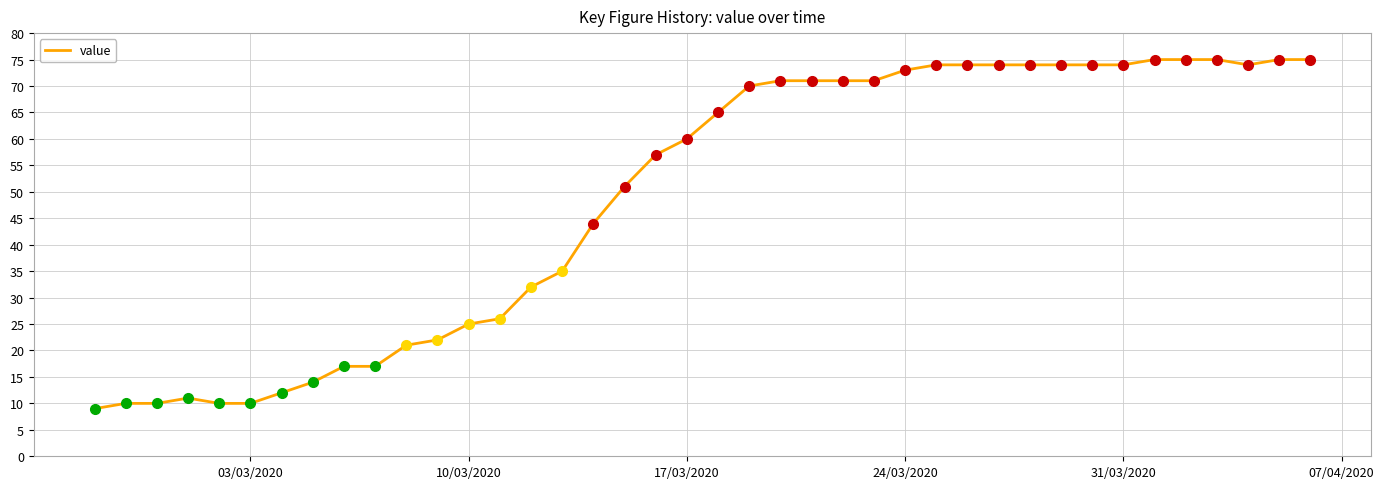

What is the maximum value shown in the chart?

75